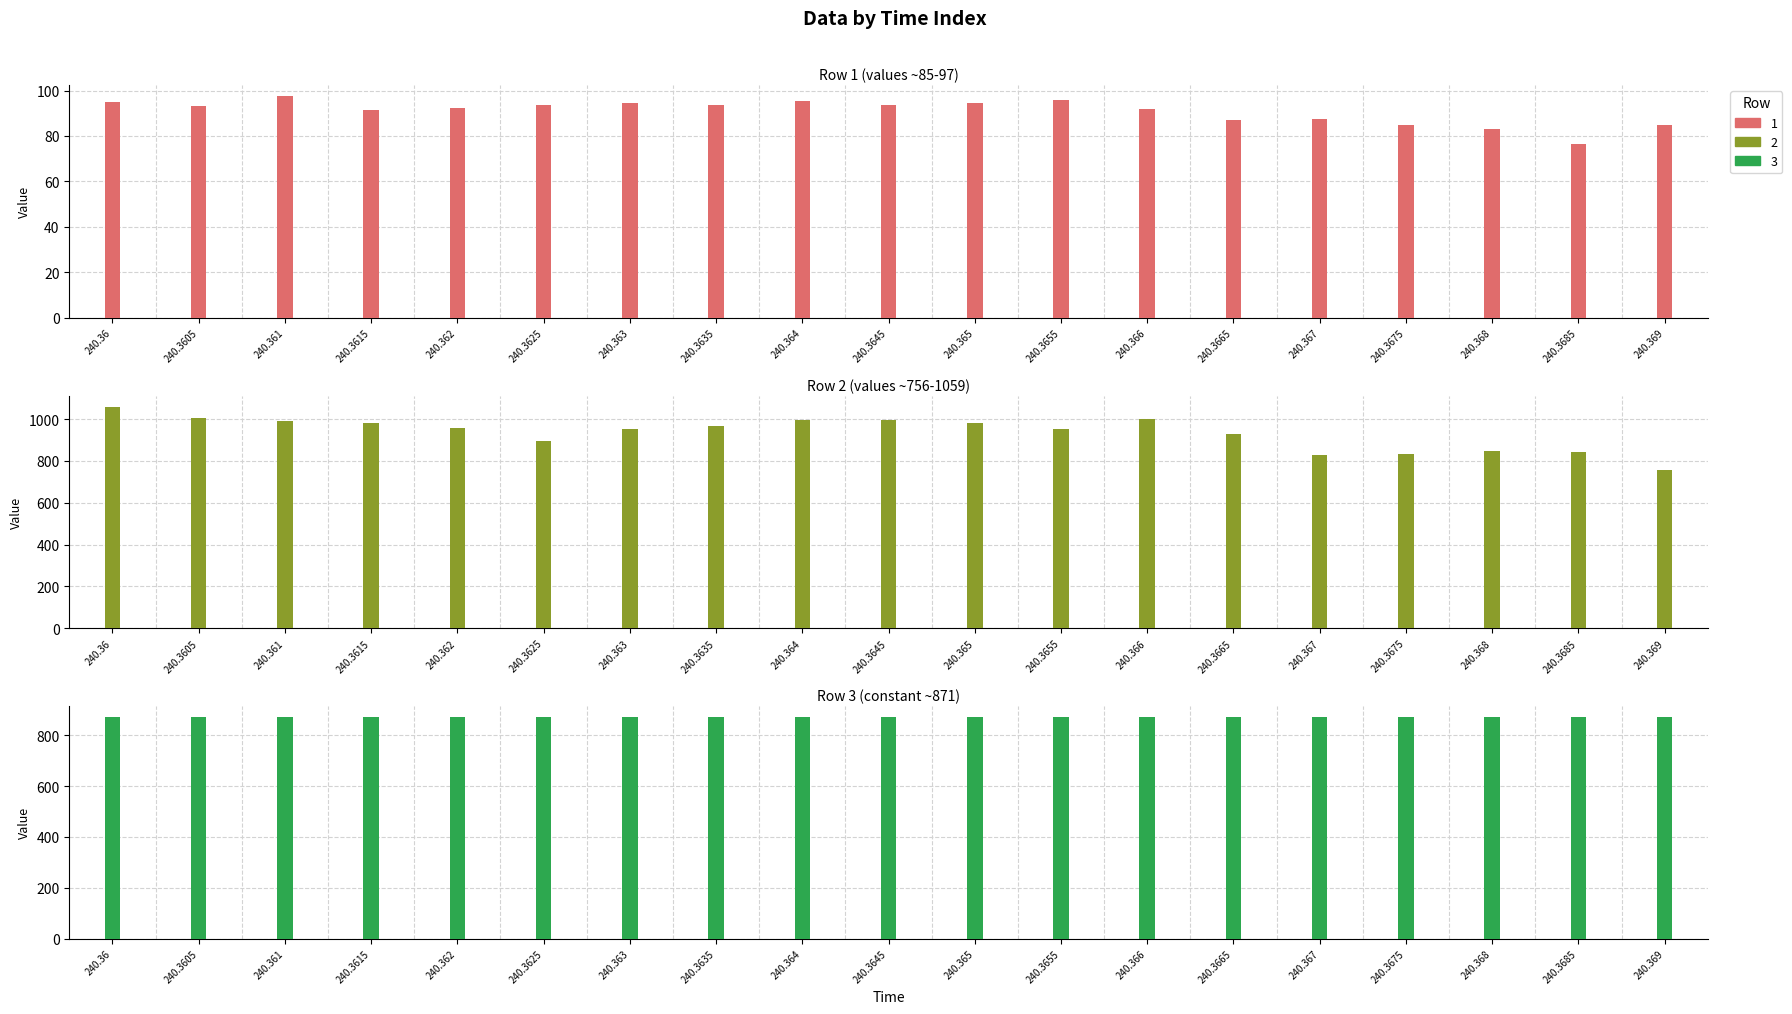

What is the approximate value of row_1 at 240.3635?

965.0